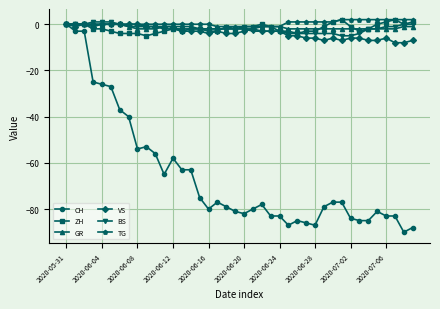

True or false: ZH has more than 0 points higher than both neighbors.

True